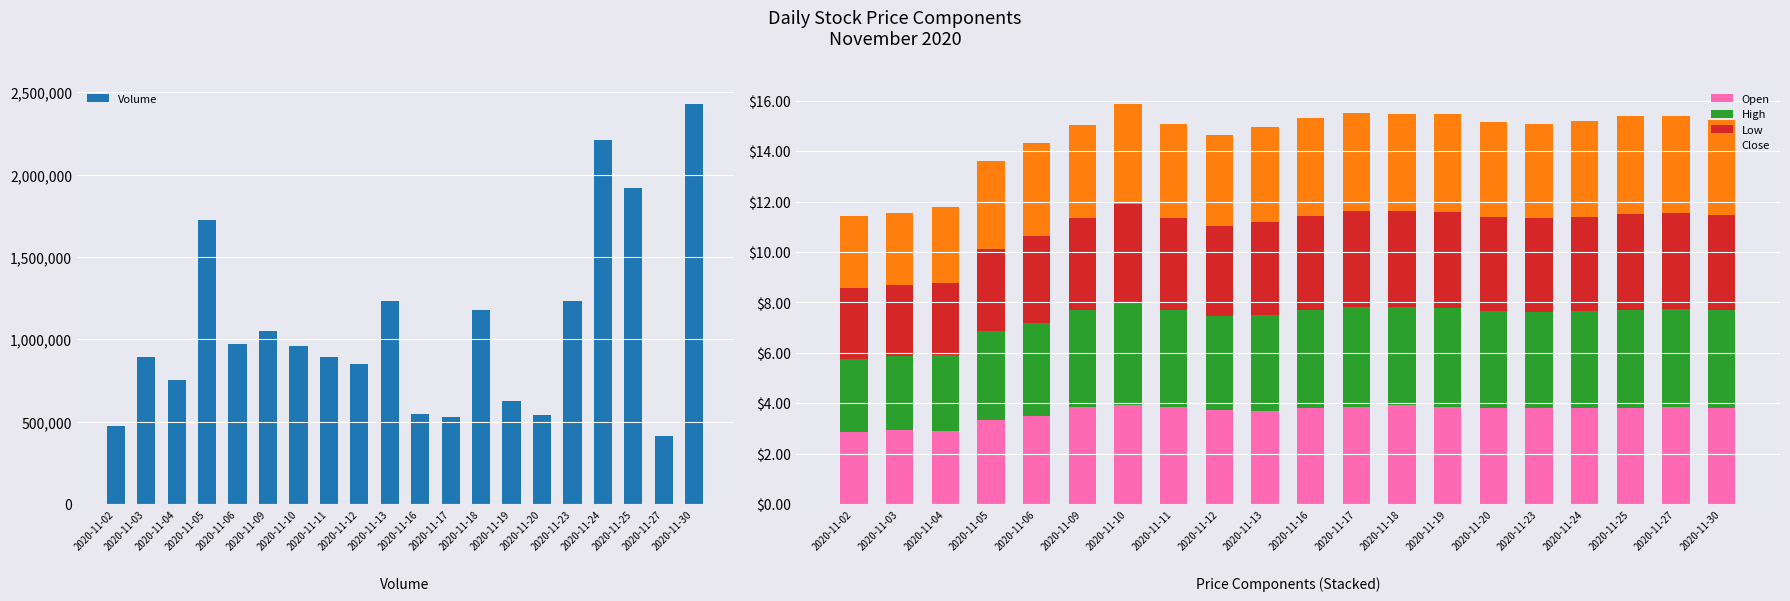

Which series has the largest total across all categories?

Volume